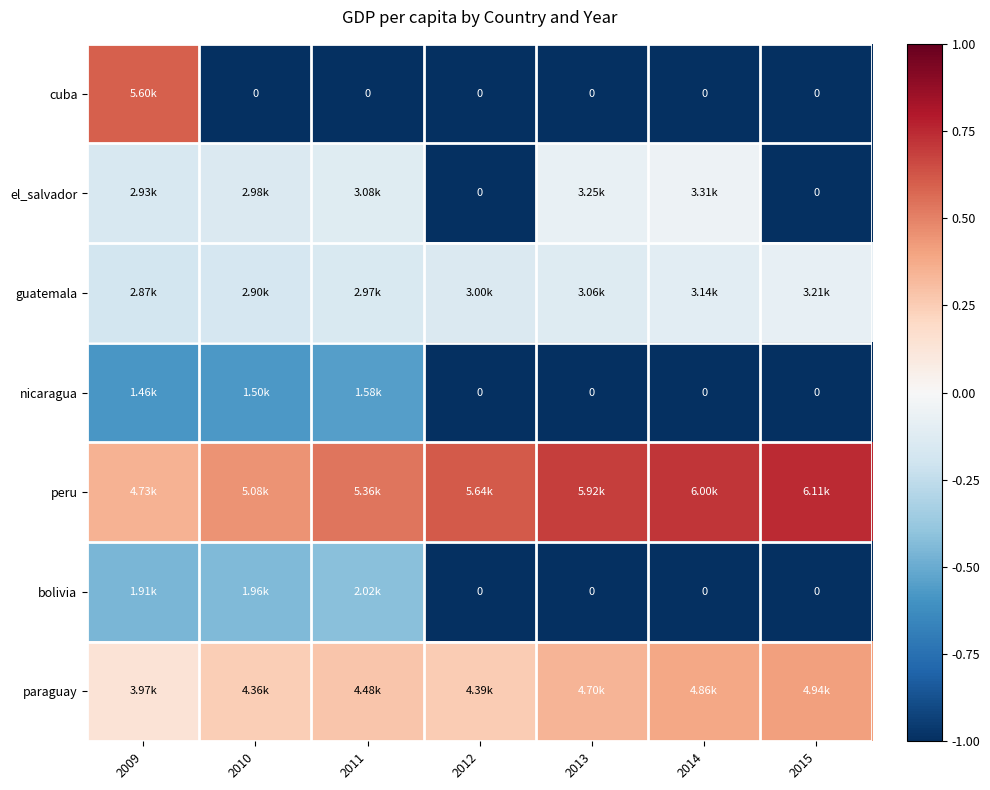

Is it true that paraguay equals 0.1 at 2009?

True